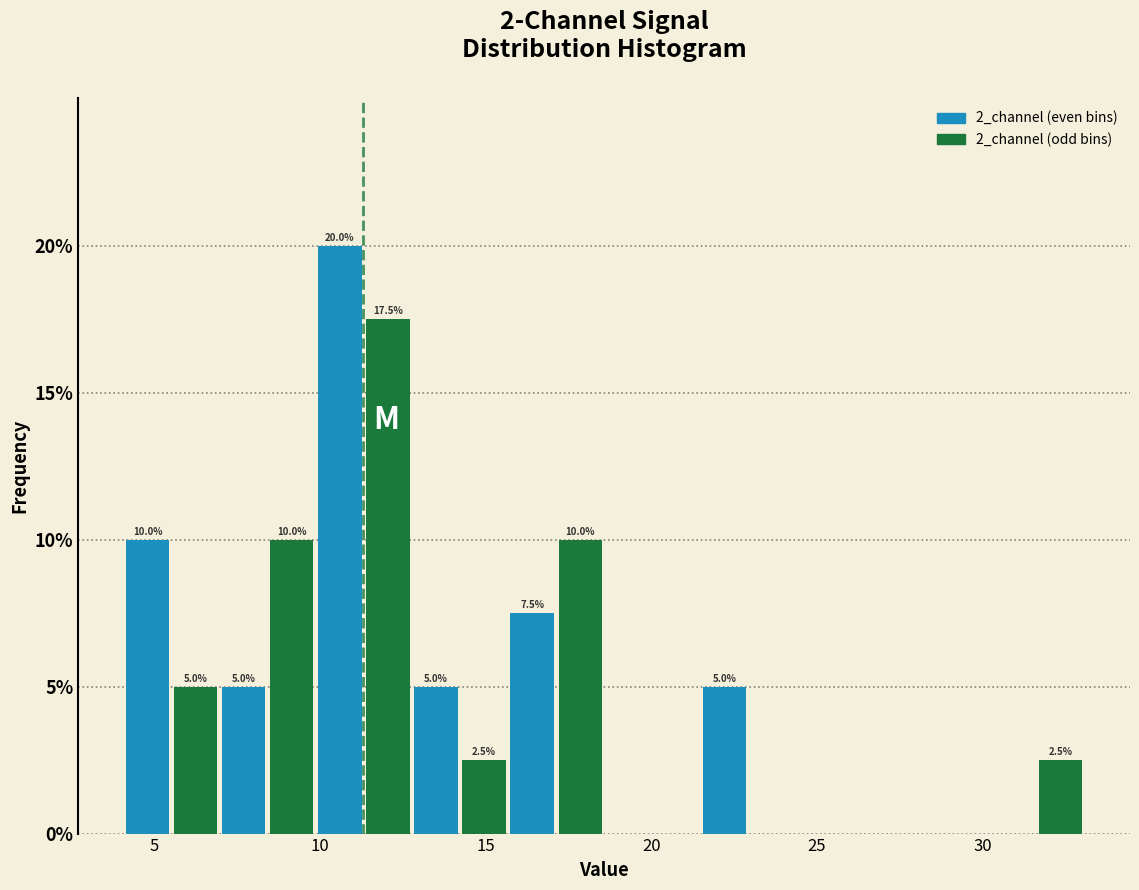

Read against the x-axis, roughly where is the centre of the tallest bar?

10.5